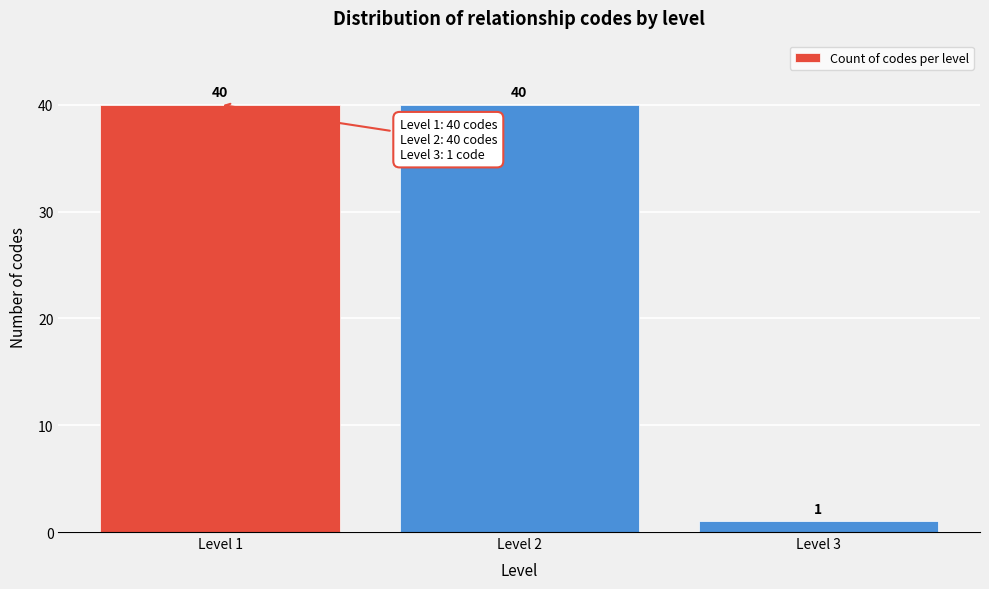

Reading left to right, extract all data points from this chart.

Level 1=40	Level 2=40	Level 3=1